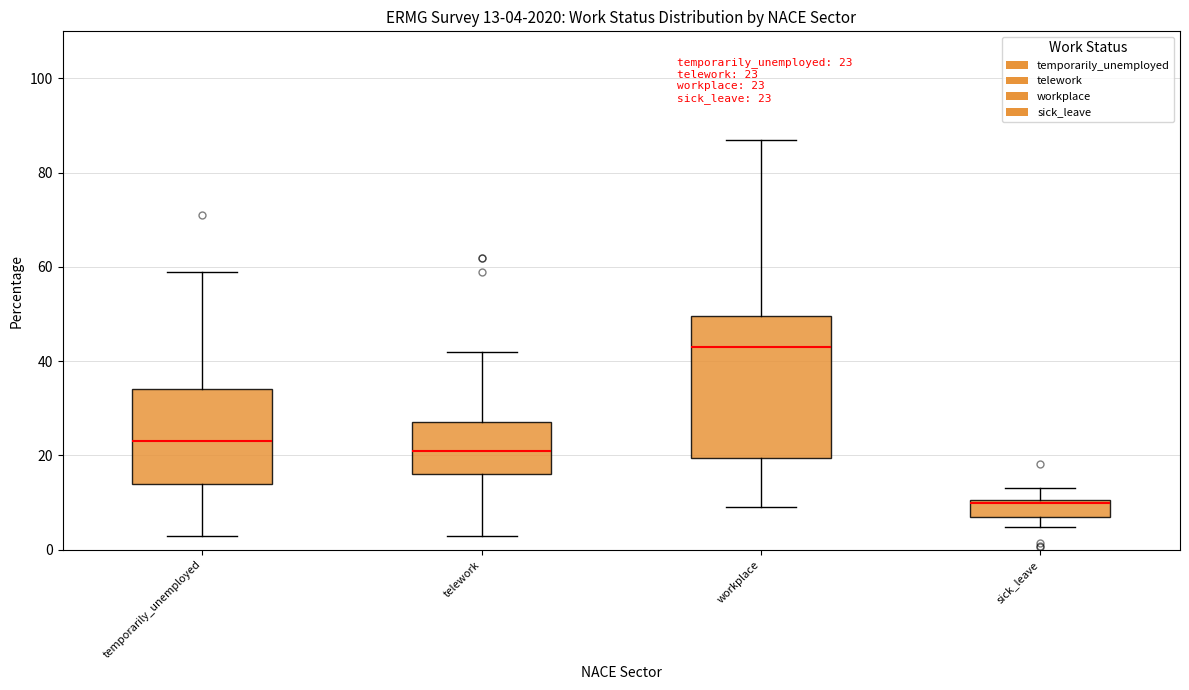

Comparing the boxes themselves (not the whiskers), which one is the tallest?

workplace